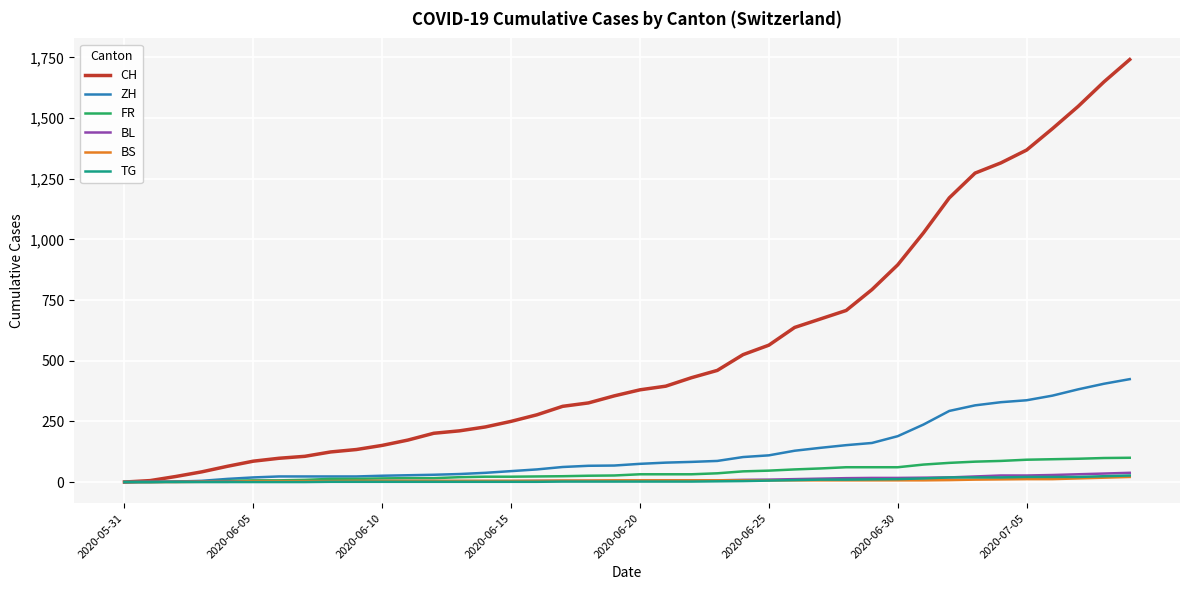

Which series has the largest total across all categories?

CH